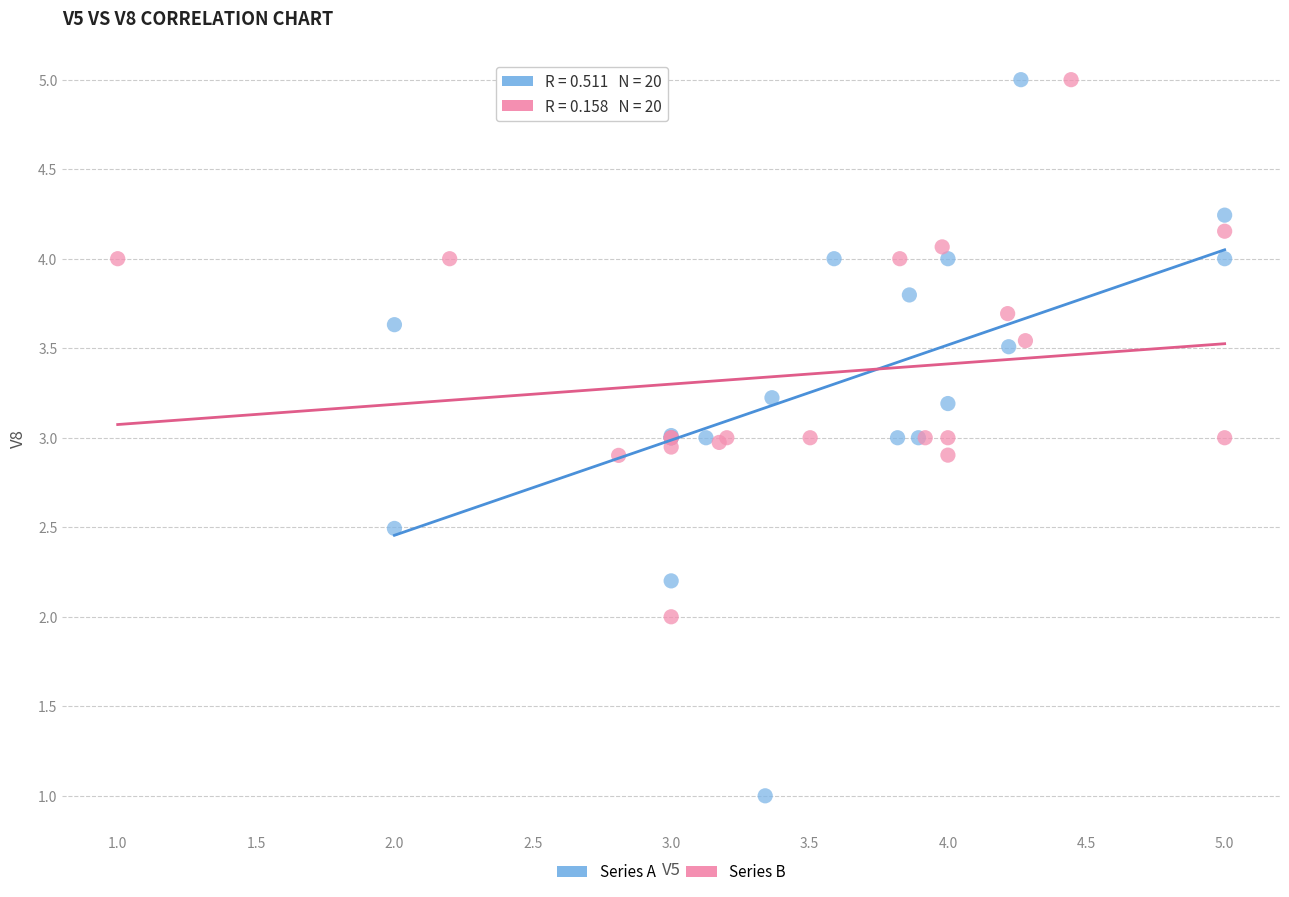

Which series has the widest spread of Y values?

Series A